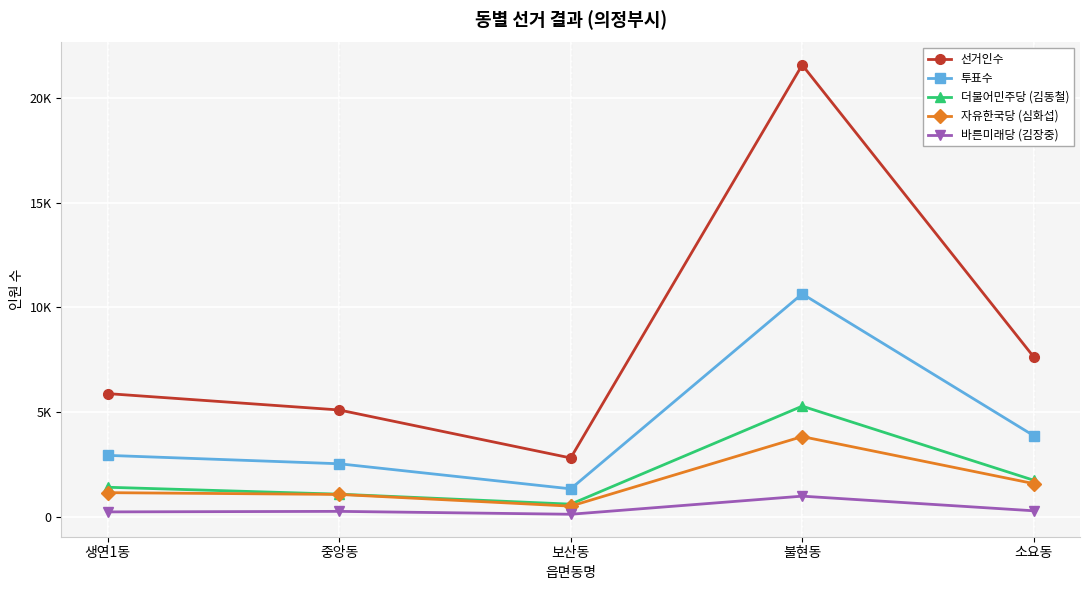

What is the label of the 3rd point from the left?

보산동